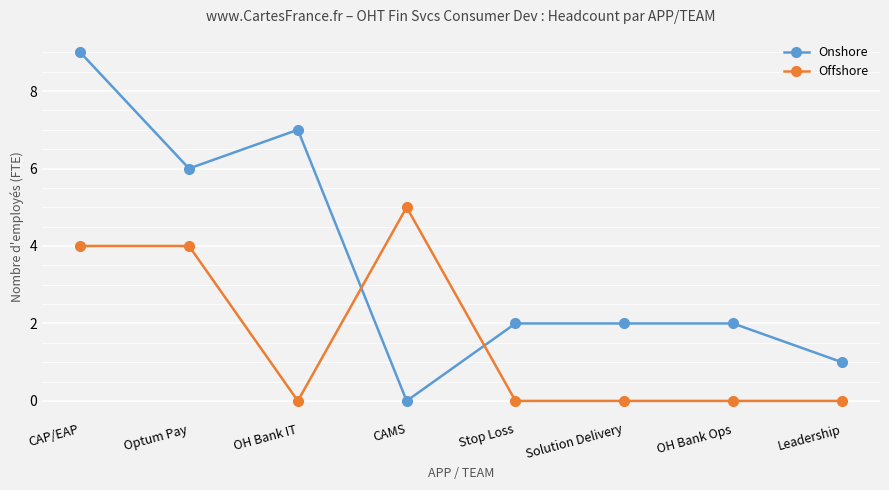

Reading left to right, list all the values displayed in this chart.

Onshore: 9	6	7	0	2	2	2	1
Offshore: 4	4	0	5	0	0	0	0